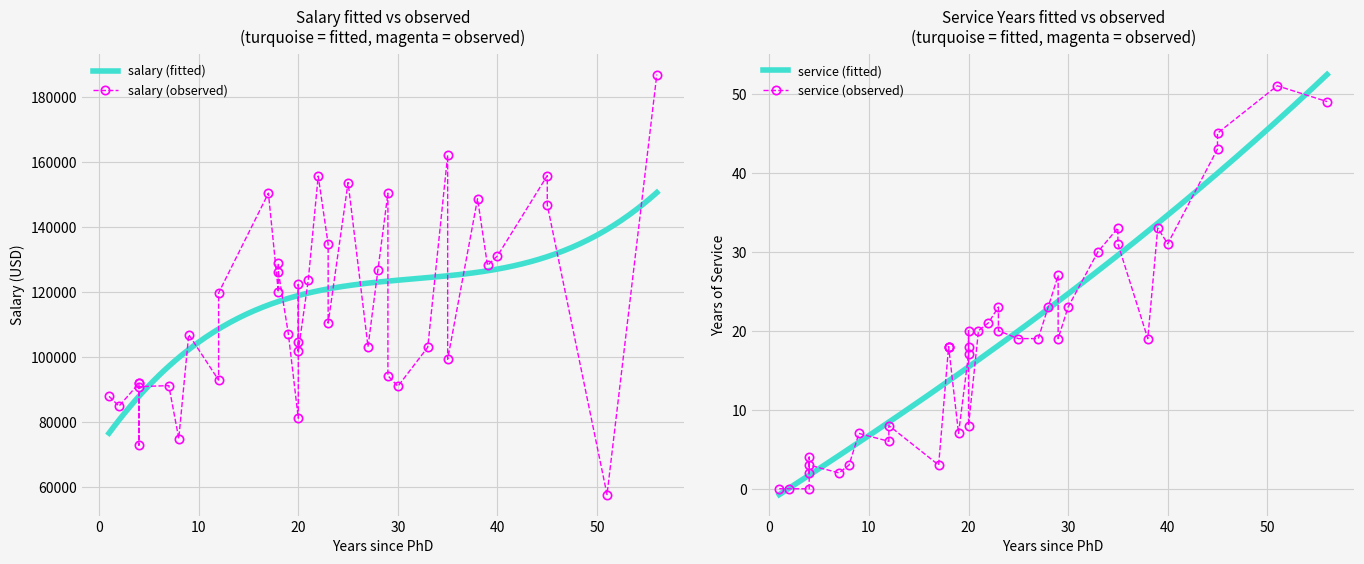

What is the lowest value of the salary (fitted) series?

76700.5